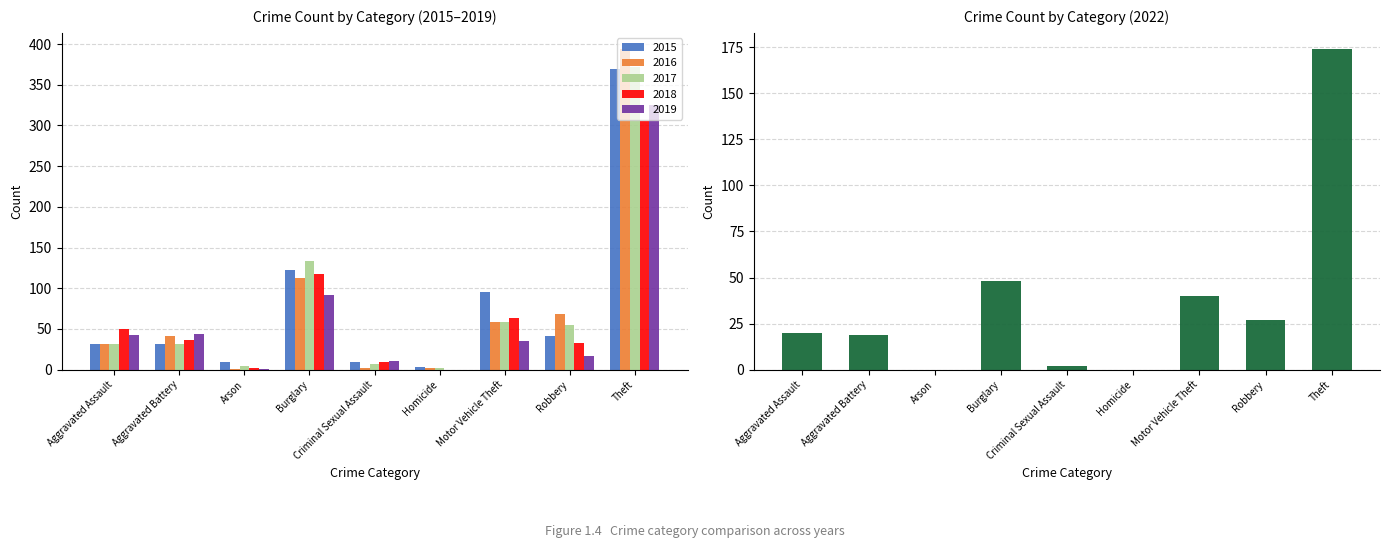

What position from the left is Robbery?

8